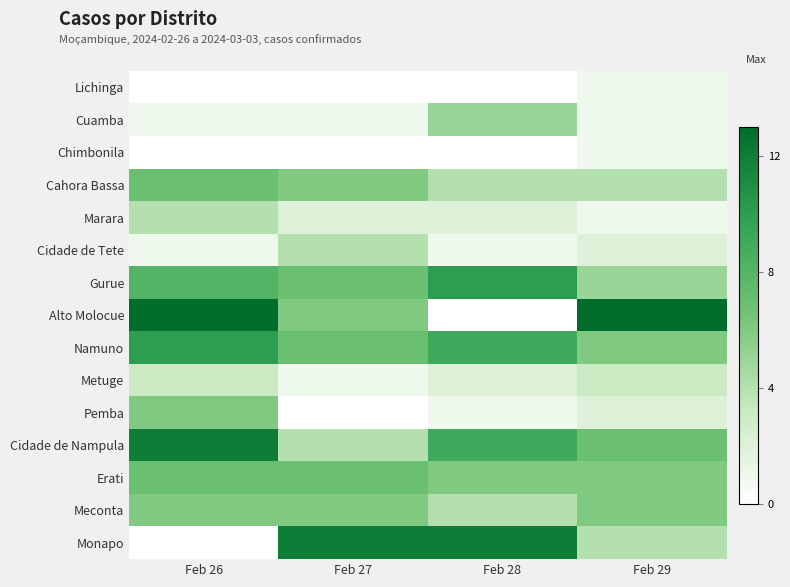

Between Feb 27 and Feb 28, which is larger?

Feb 27